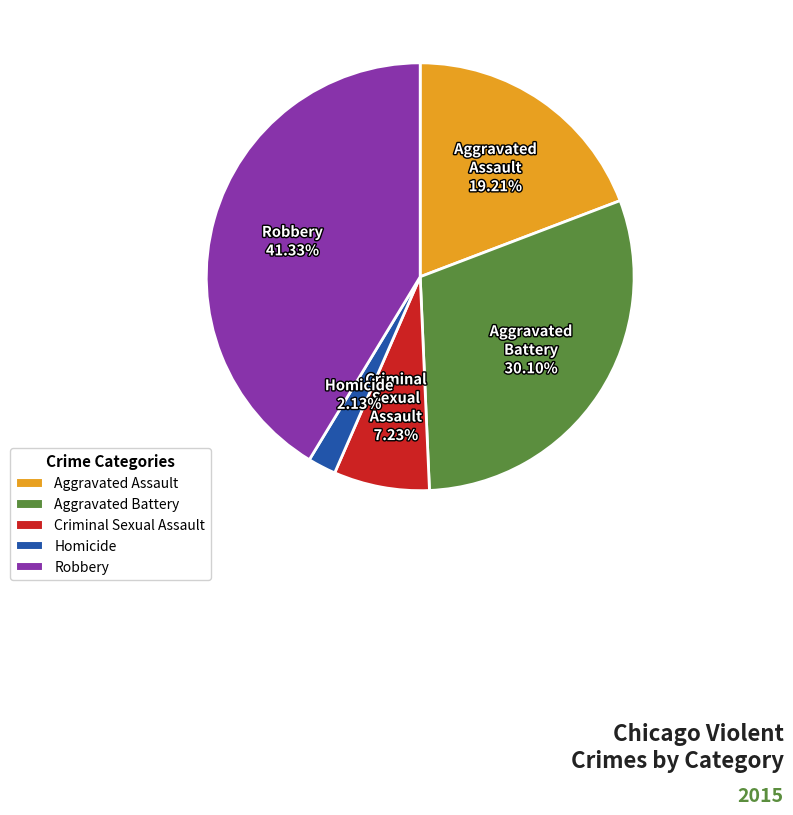

To the nearest percent, what percentage of the pie is Homicide?

2%